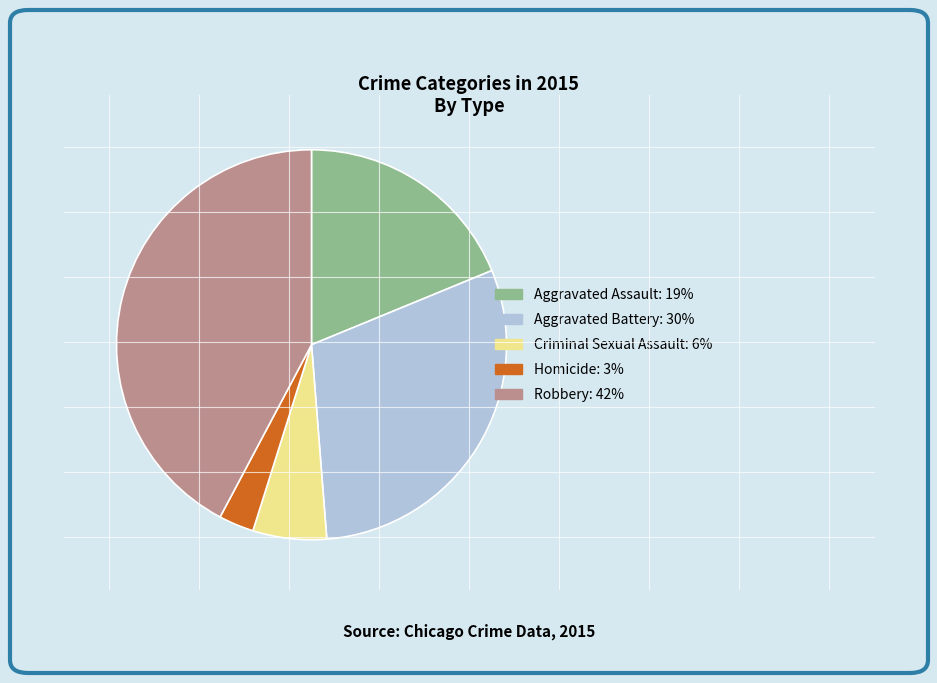

The Robbery slice represents 49% of the pie. True or false?

False